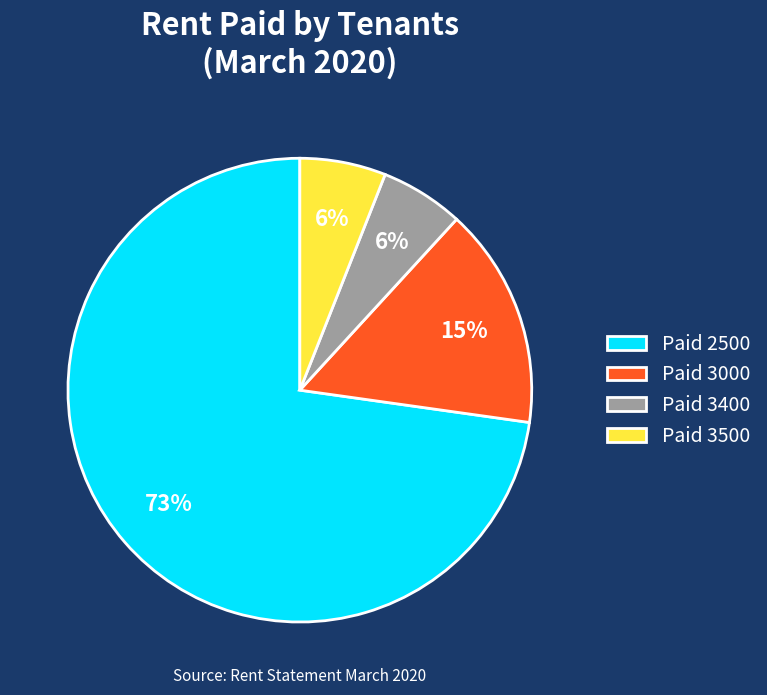

How many slices are in this pie chart?

4